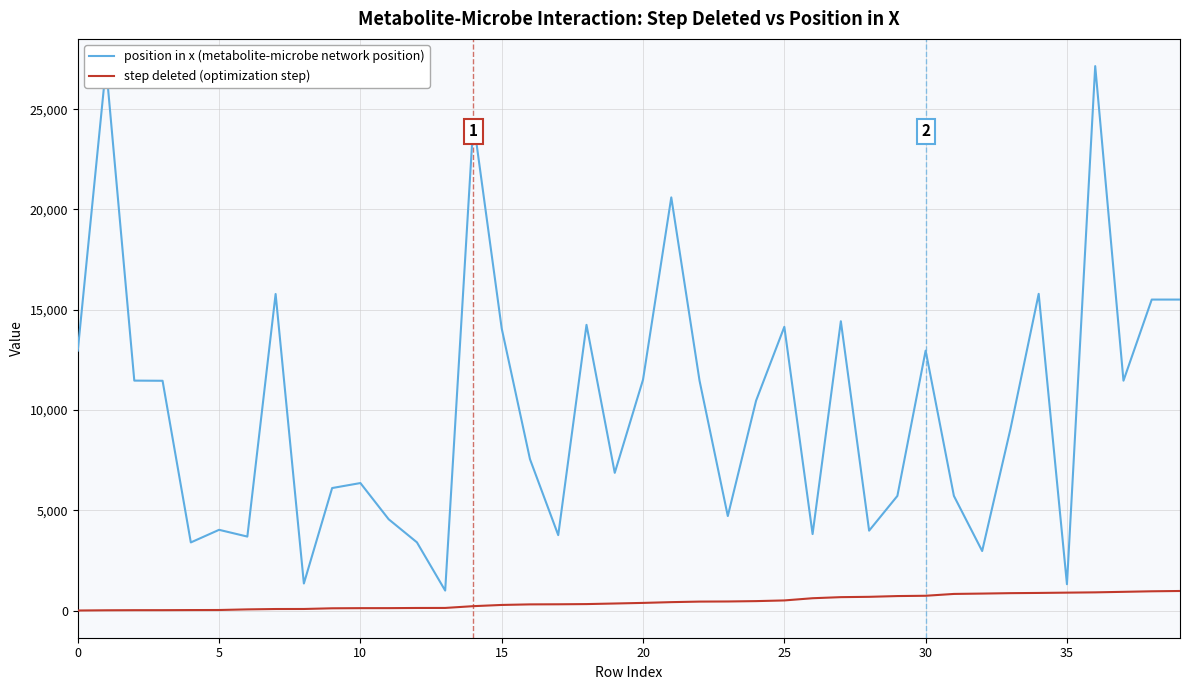

True or false: step deleted (optimization step) and position in x (metabolite-microbe network position) cross at least once.

False